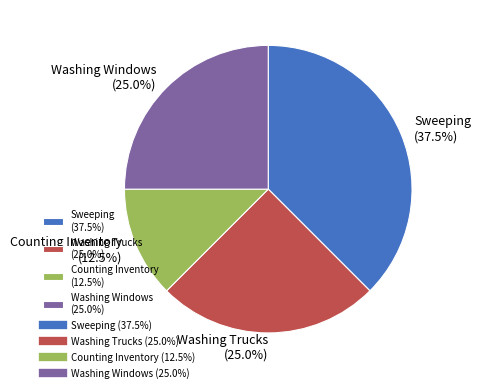

Is there any slice that represents more than half of the pie?

No